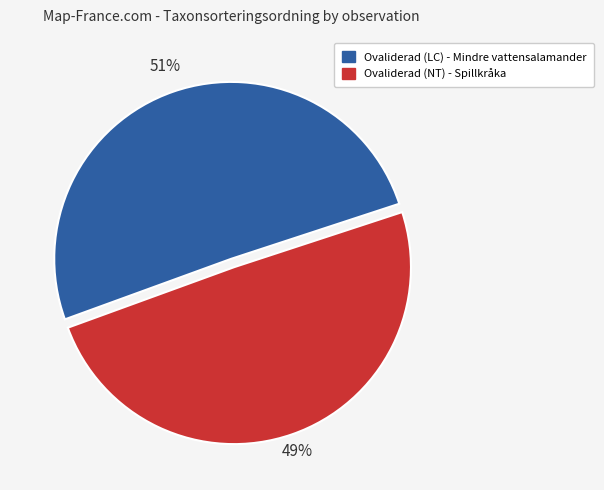

Is there any slice that represents more than half of the pie?

Yes